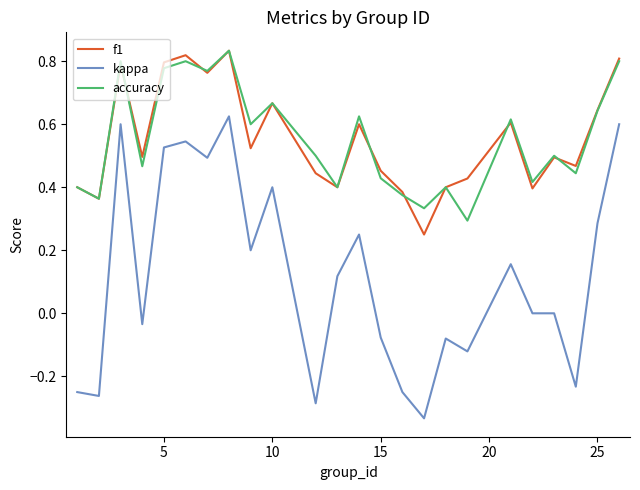

Which series has the largest range (max minus min)?

kappa